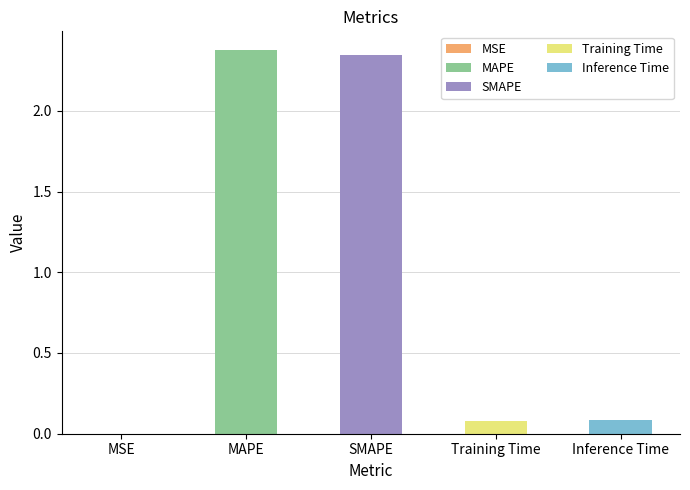

Where is the data nearest to the value 1?

Inference Time